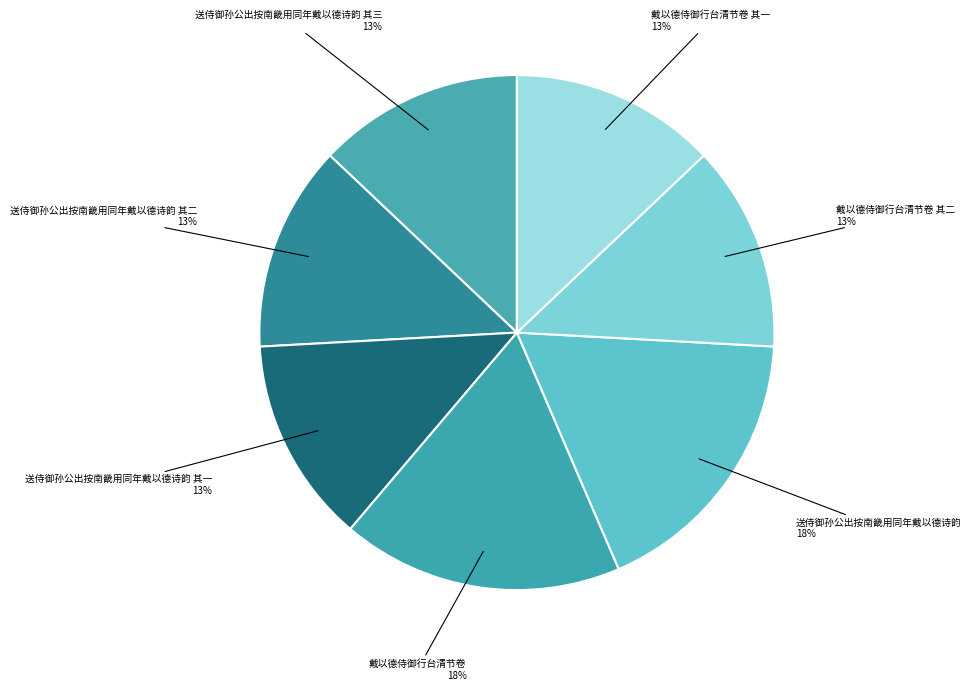

Do 戴以德侍御行台清节卷 其一 and 送侍御孙公出按南畿用同年戴以德诗韵 together represent more than half of the pie?

No